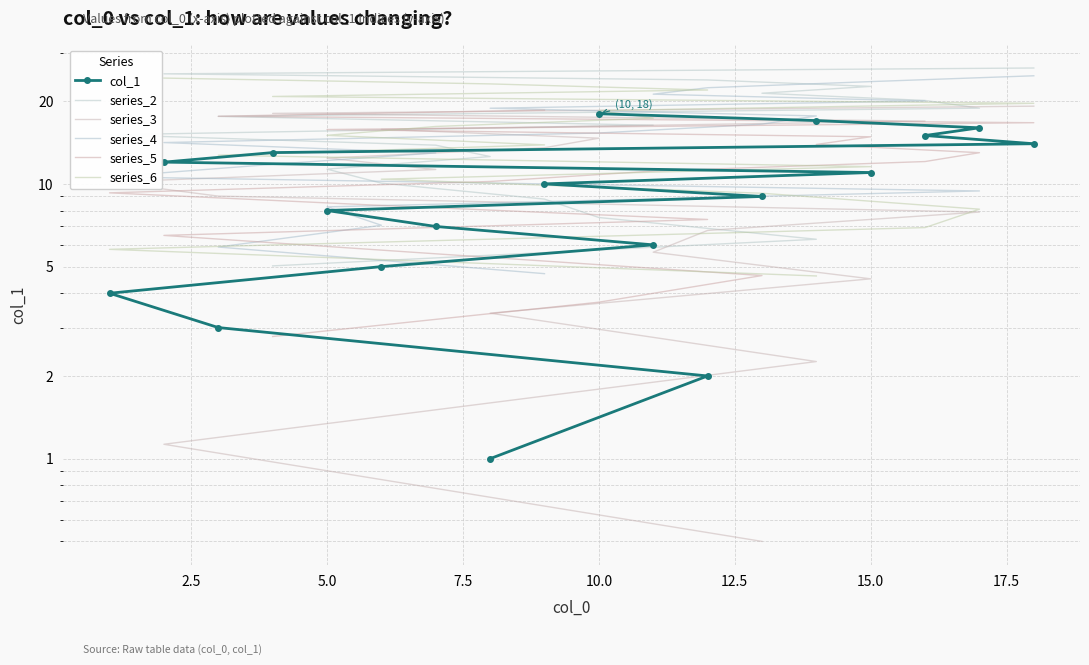

True or false: col_1 and series_2 cross at least once.

False